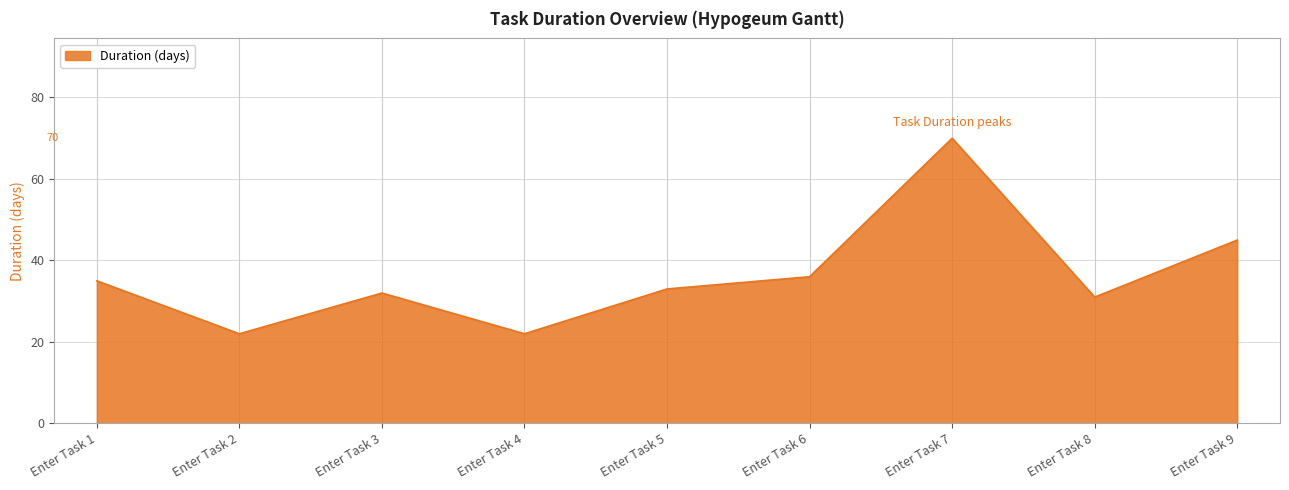

True or false: the data shows 22 at Enter Task 5.

False